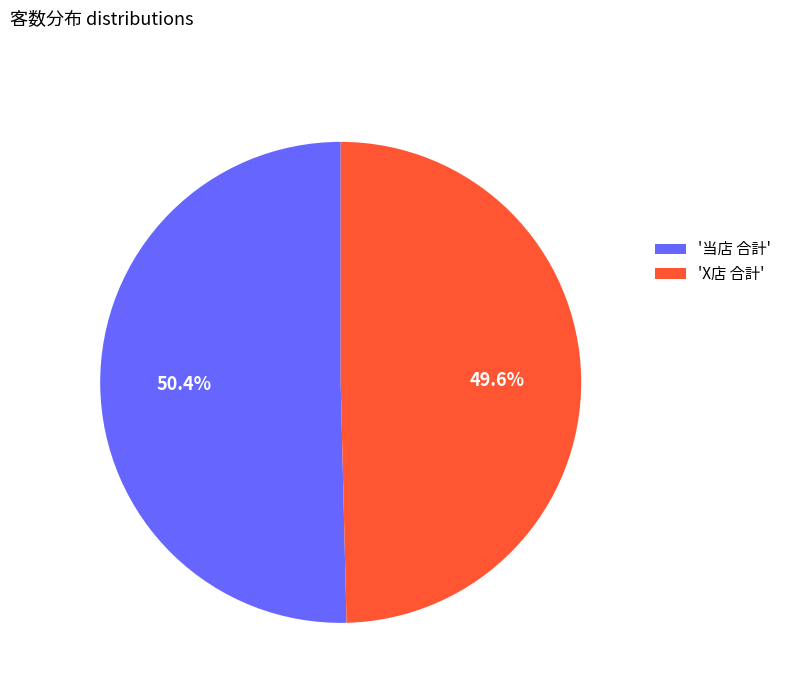

Between 'X店 合計' and '当店 合計', which is larger?

'当店 合計'